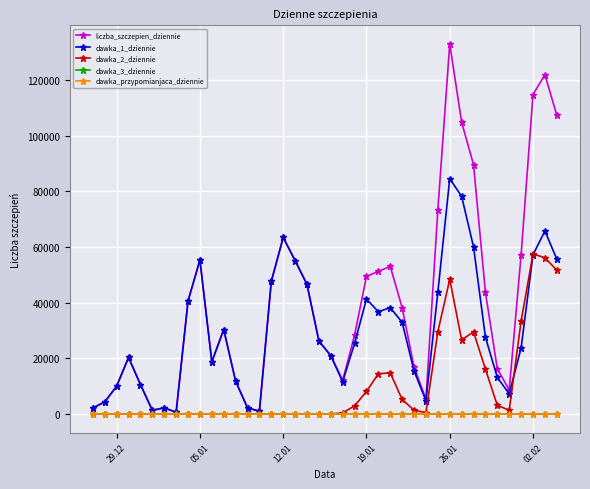

Which series has the widest spread of values?

liczba_szczepien_dziennie